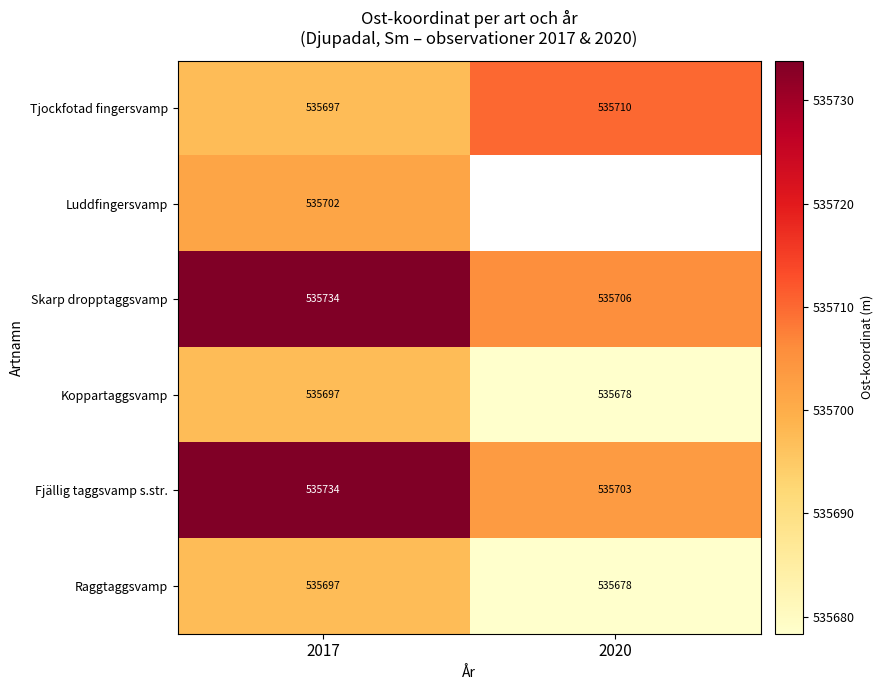

At which category is the sum across all series the highest?

2017